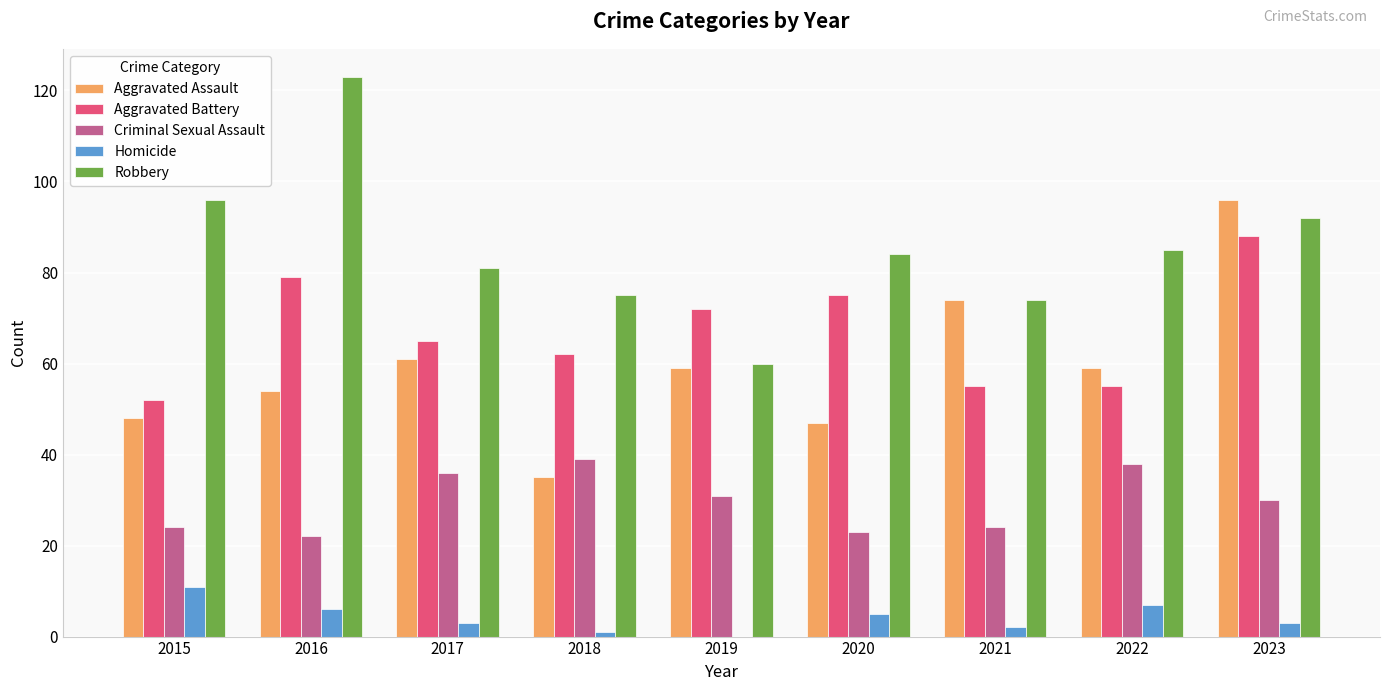

Which label corresponds to the largest value in the chart?

2016